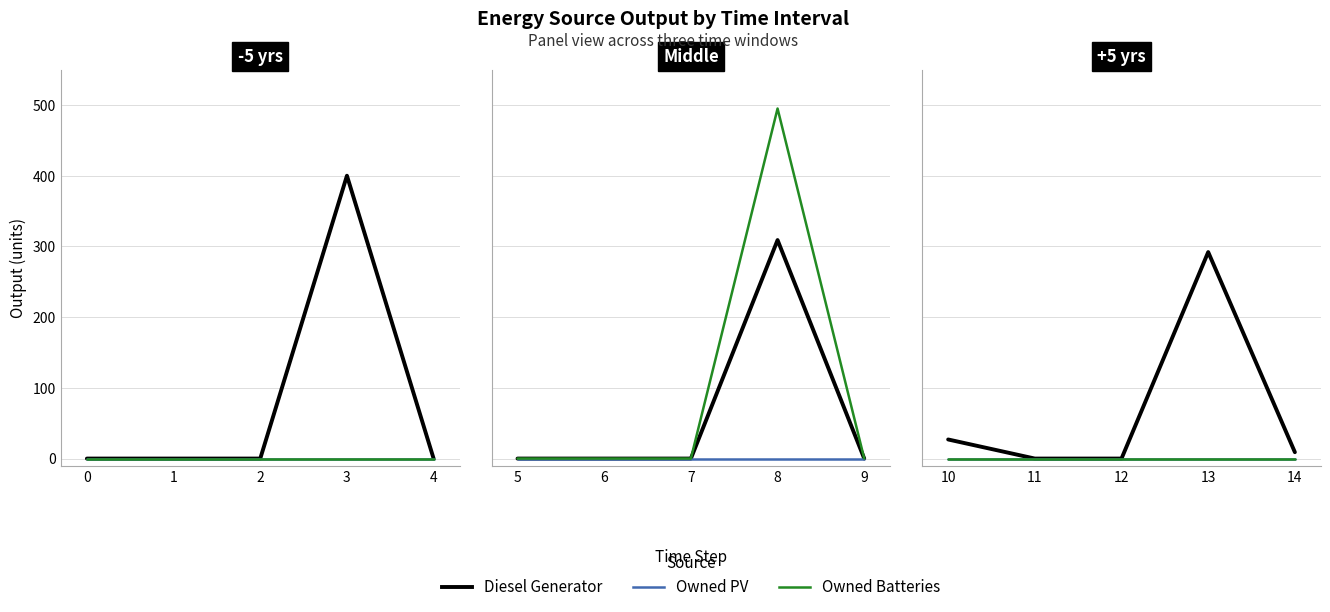

Between 4 and 0, which is larger?

4